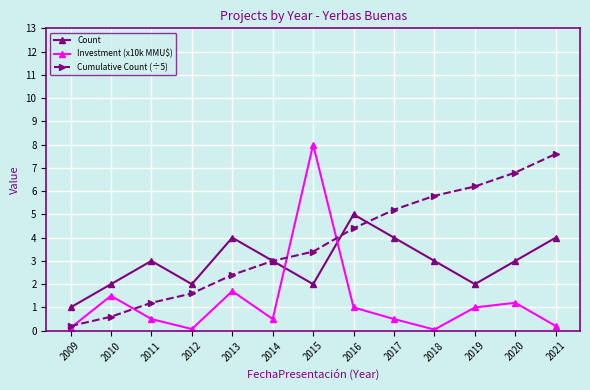

What is the approximate value of Cumulative Count (÷5) at 2009?

0.2